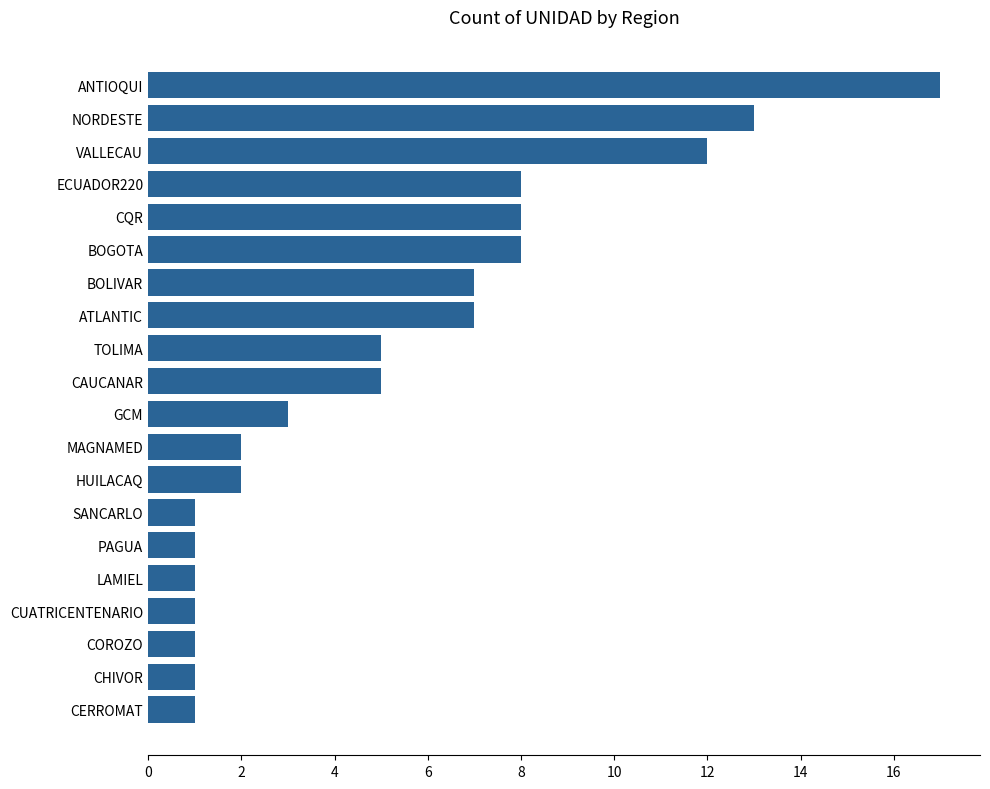

True or false: the data shows 1 at SANCARLO.

True